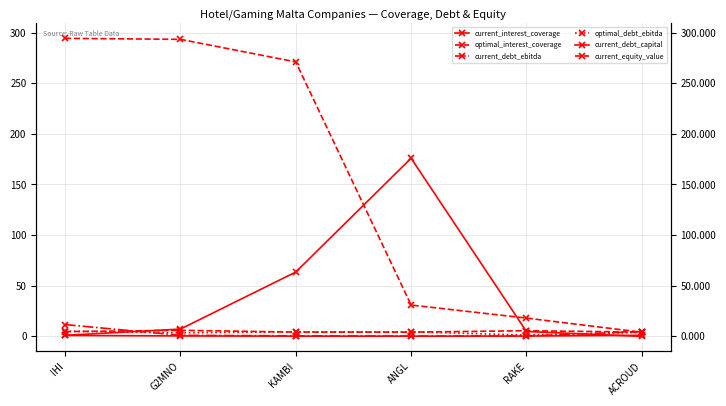

The value of current_equity_value at IHI is 294.5. True or false?

True